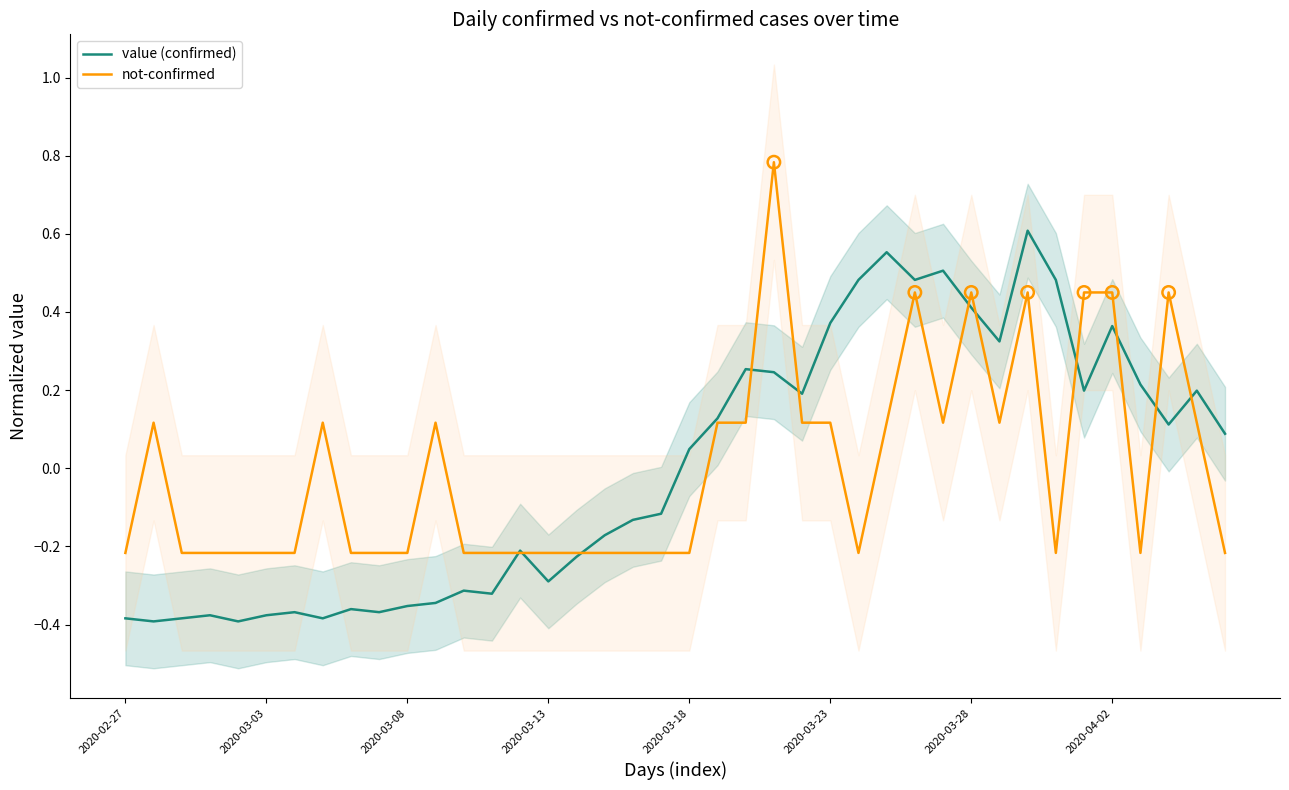

What are all the series names shown in the legend?

value (confirmed), not-confirmed